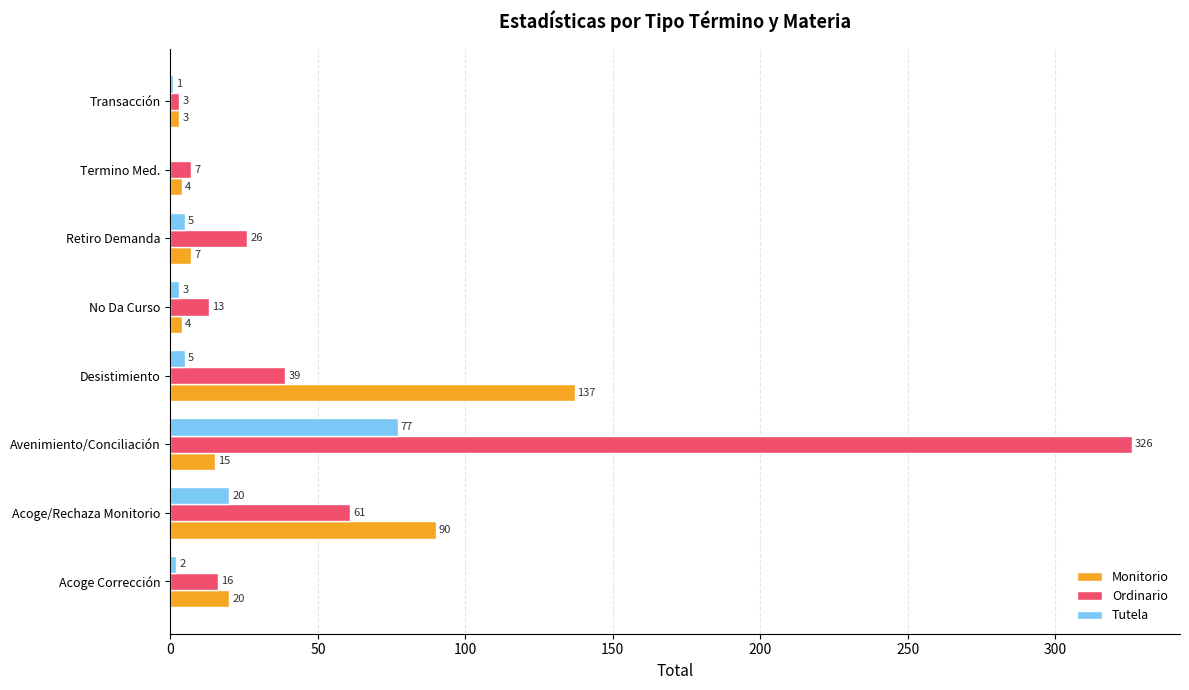

At which category is the sum across all series the highest?

Avenimiento/Conciliación